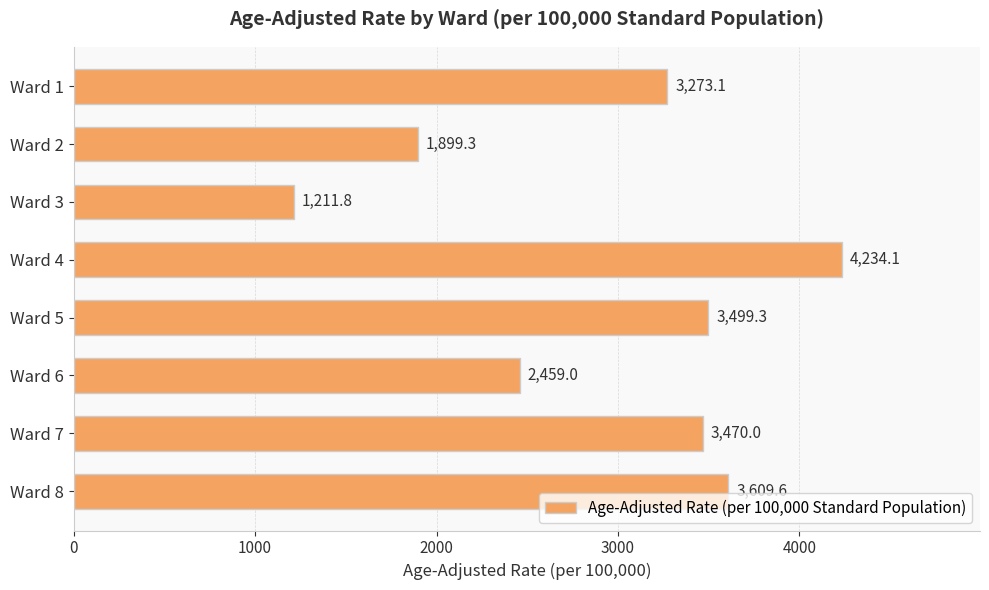

How many bars are there in total?

8